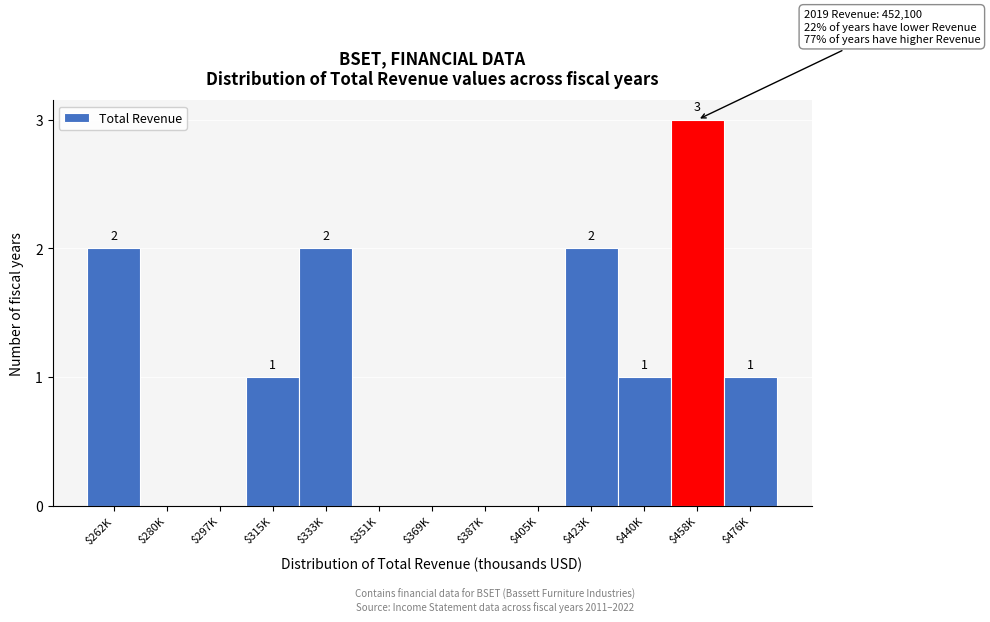

Is it true that the value at $369K is -1?

False